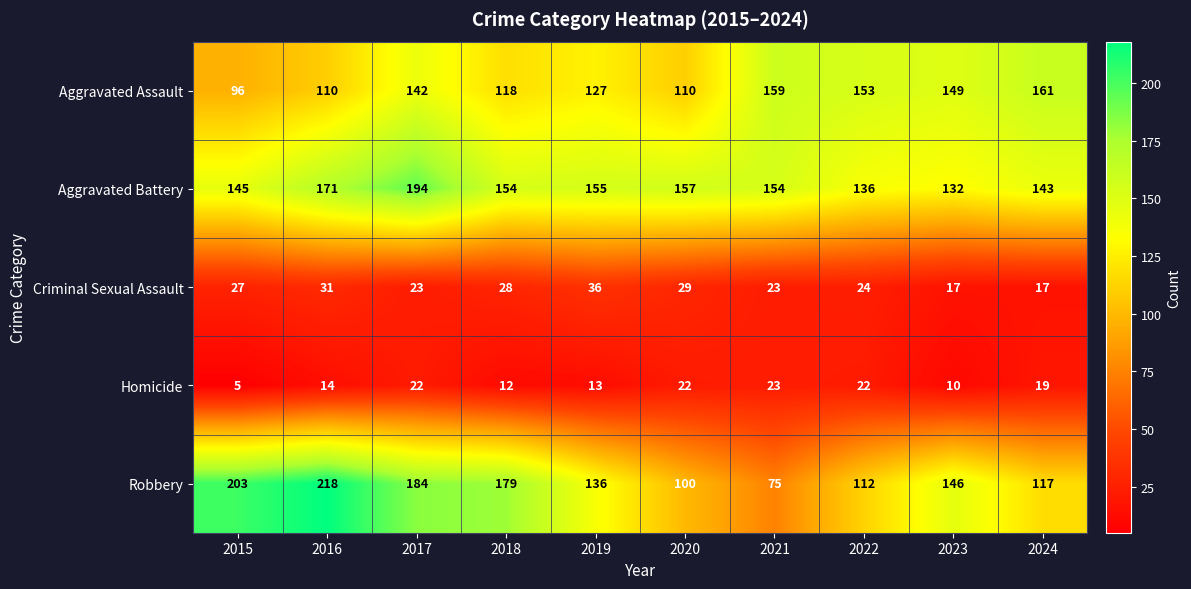

What is the average value of the Aggravated Battery series?

154